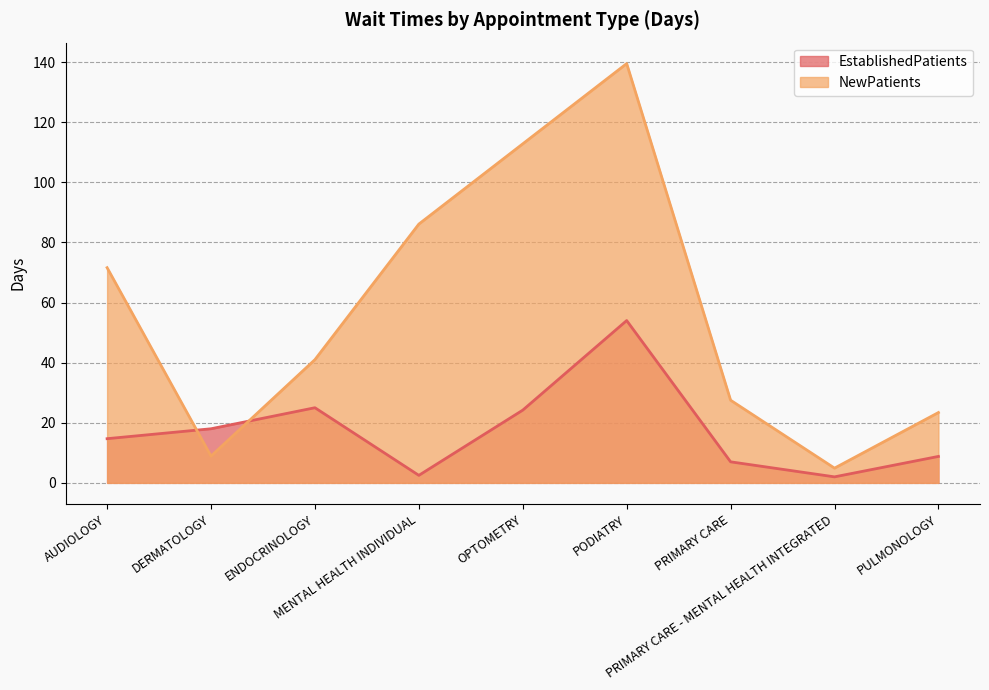

Which category has the highest value in the NewPatients series?

PODIATRY